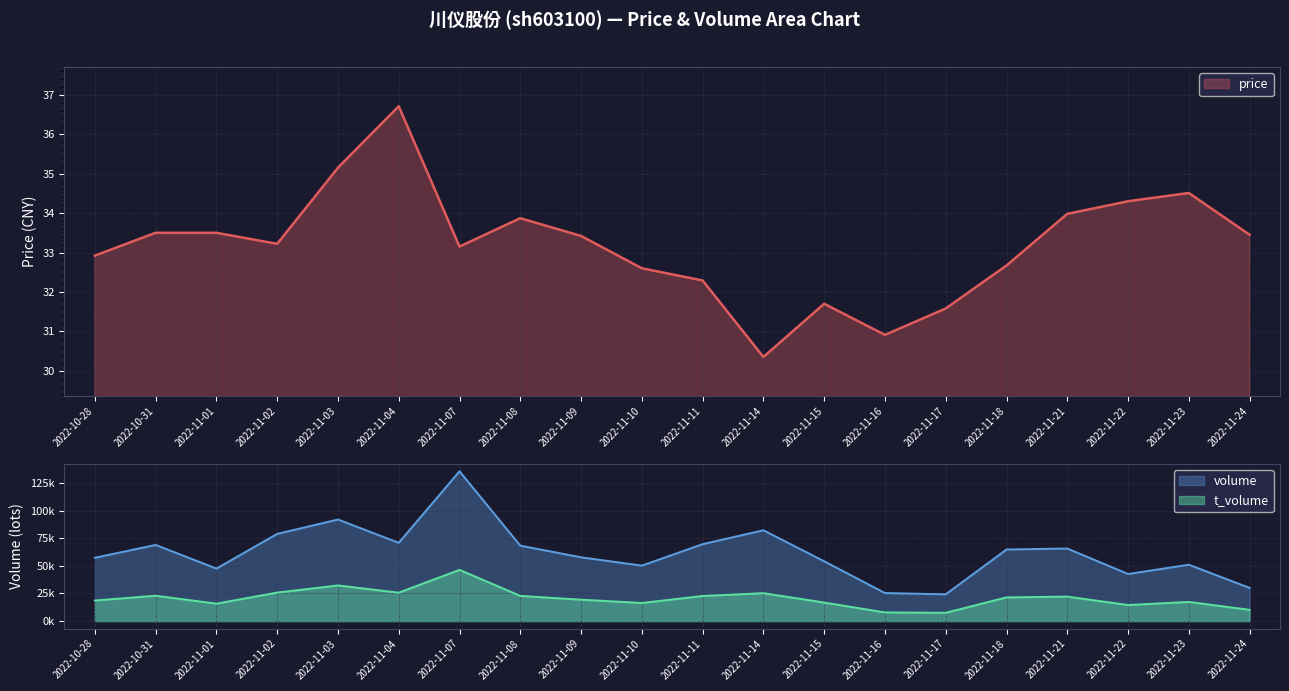

True or false: t_volume has a value of 32254.4 at 2022-10-31.

False